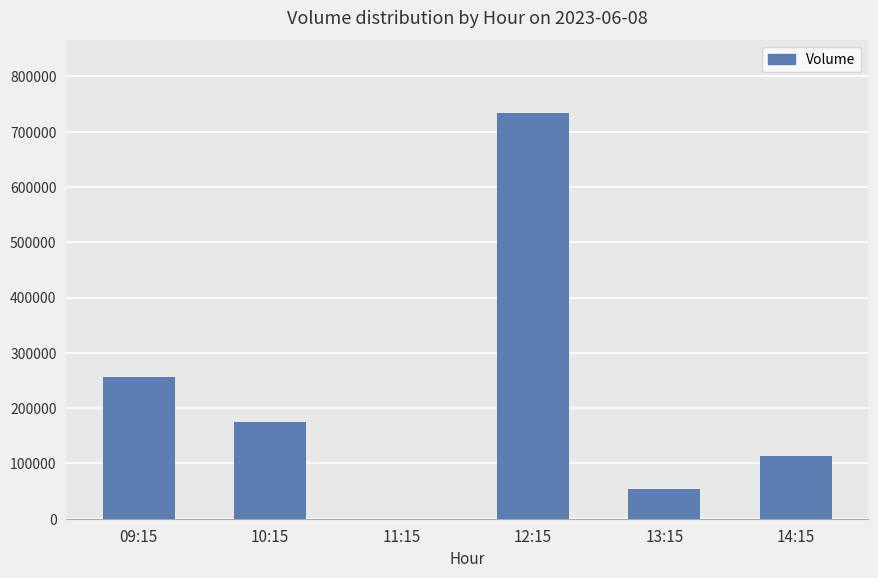

At which category does the chart reach its peak across all series?

12:15